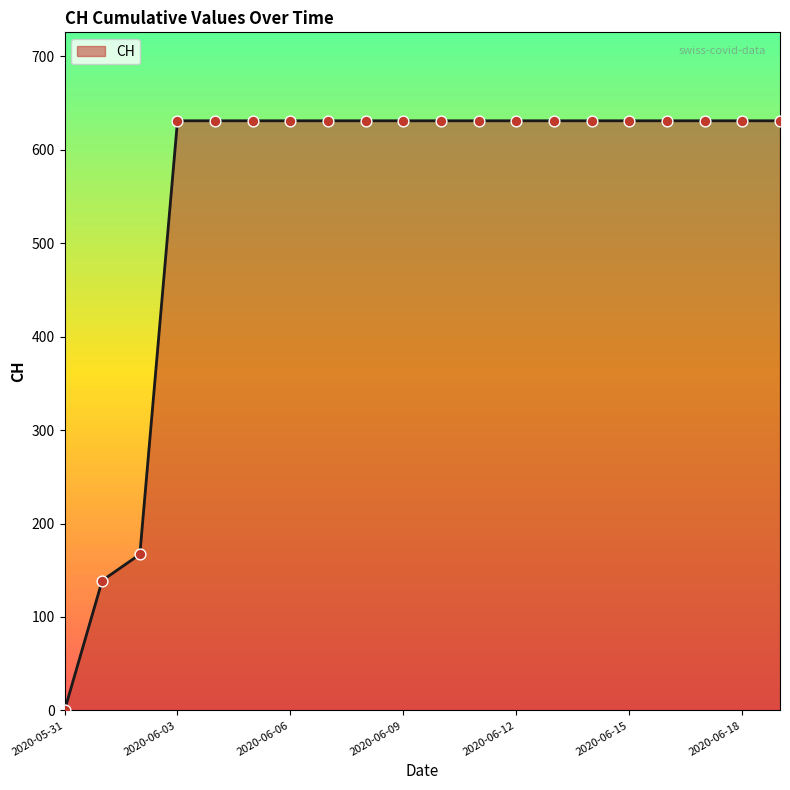

What is the greatest value displayed?

631